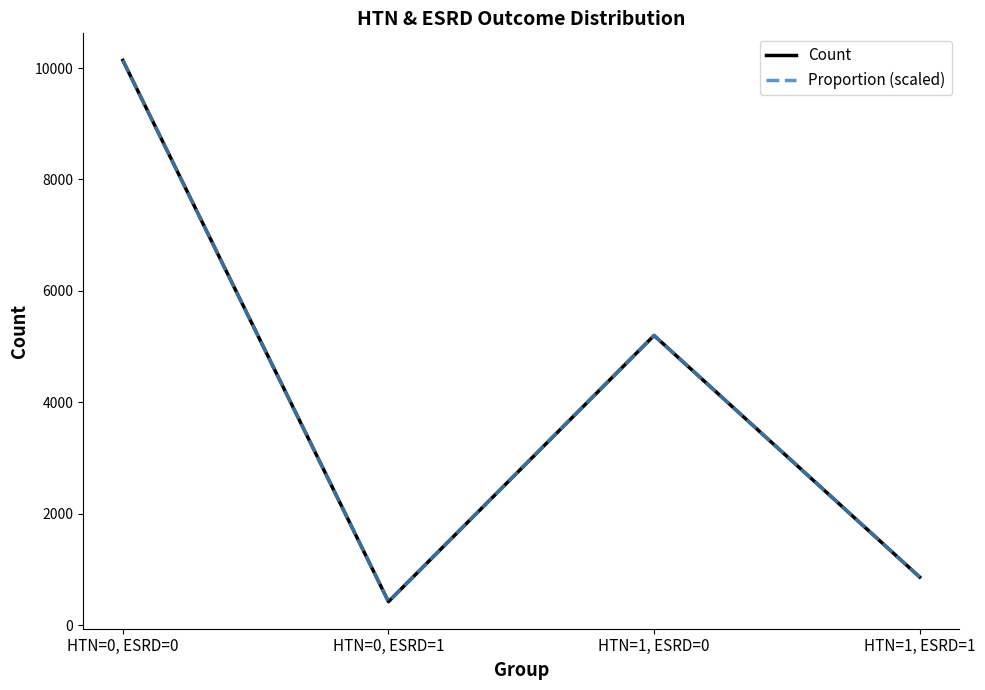

What position from the left is HTN=1, ESRD=0?

3